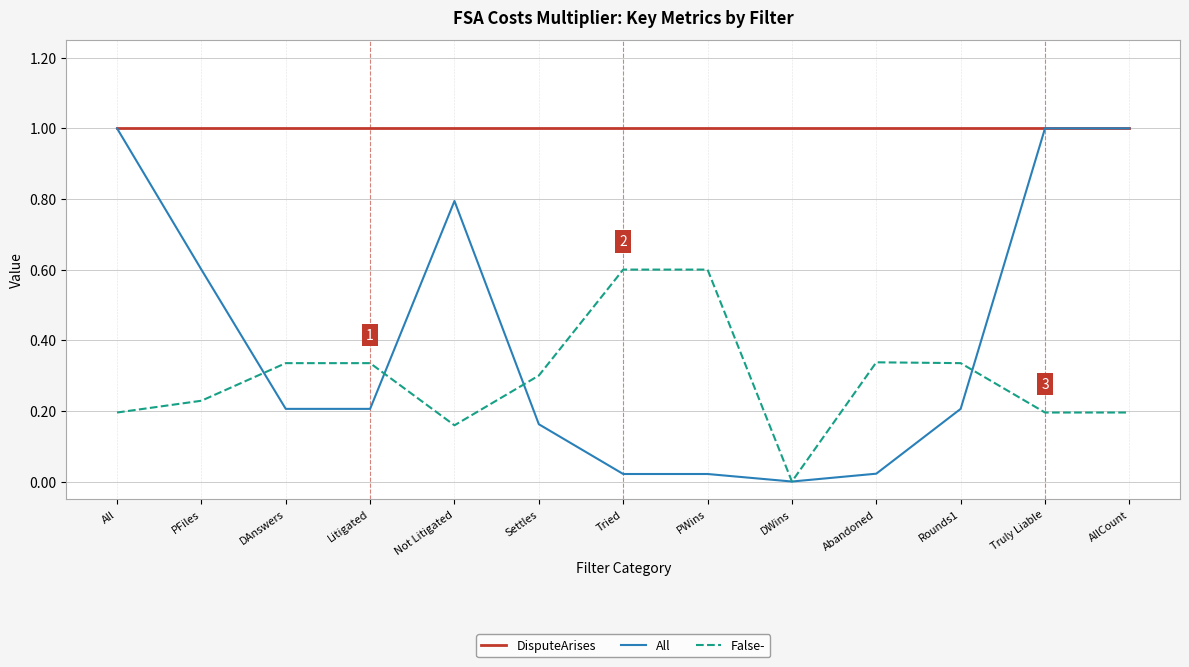

What is the difference between the highest and lowest values at PFiles?

0.8